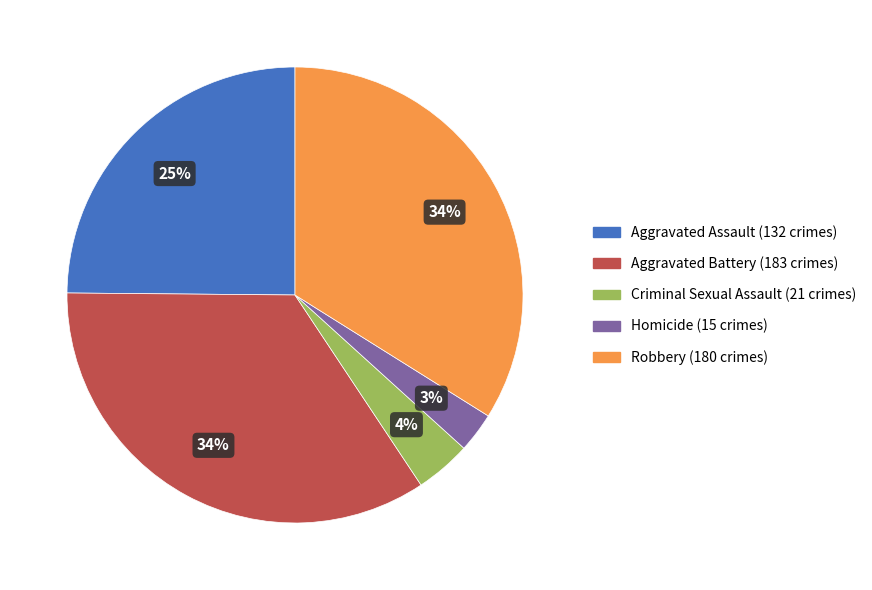

Combined, do Homicide and Criminal Sexual Assault account for over 50%?

No